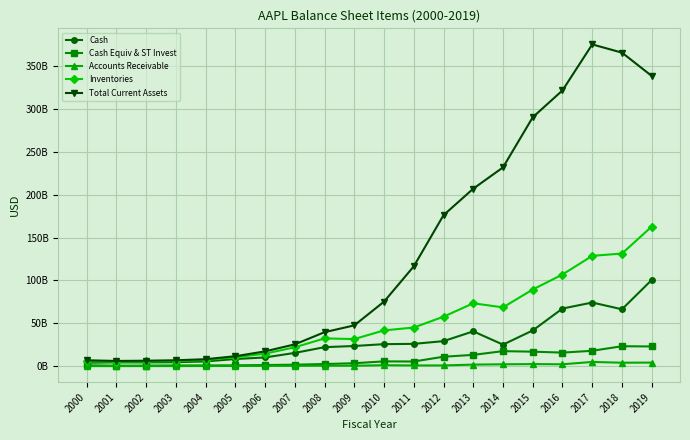

What is the minimum value shown in the chart?

11000000